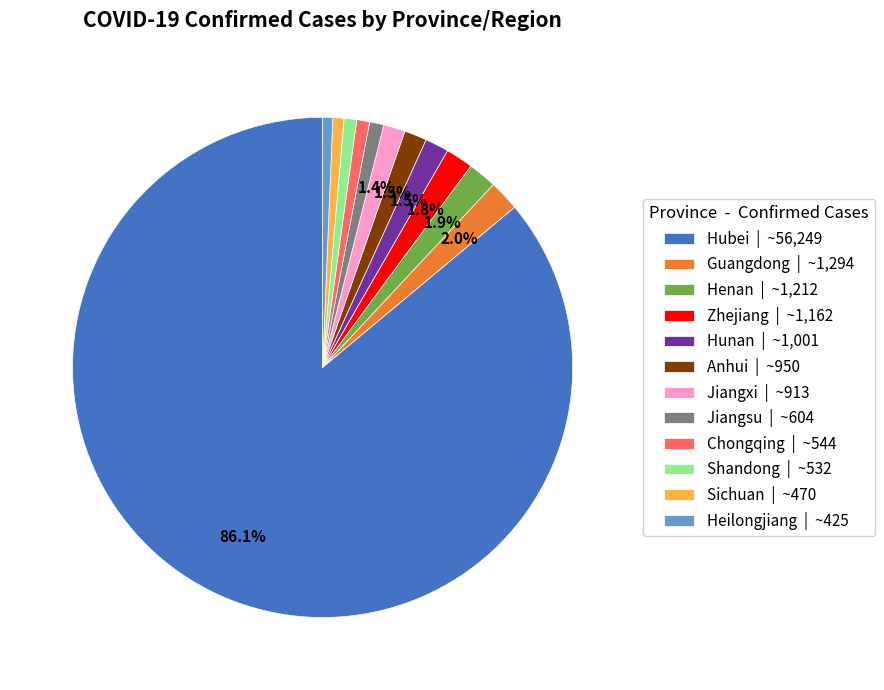

Do Shandong | ~532 and Jiangsu | ~604 together represent more than half of the pie?

No